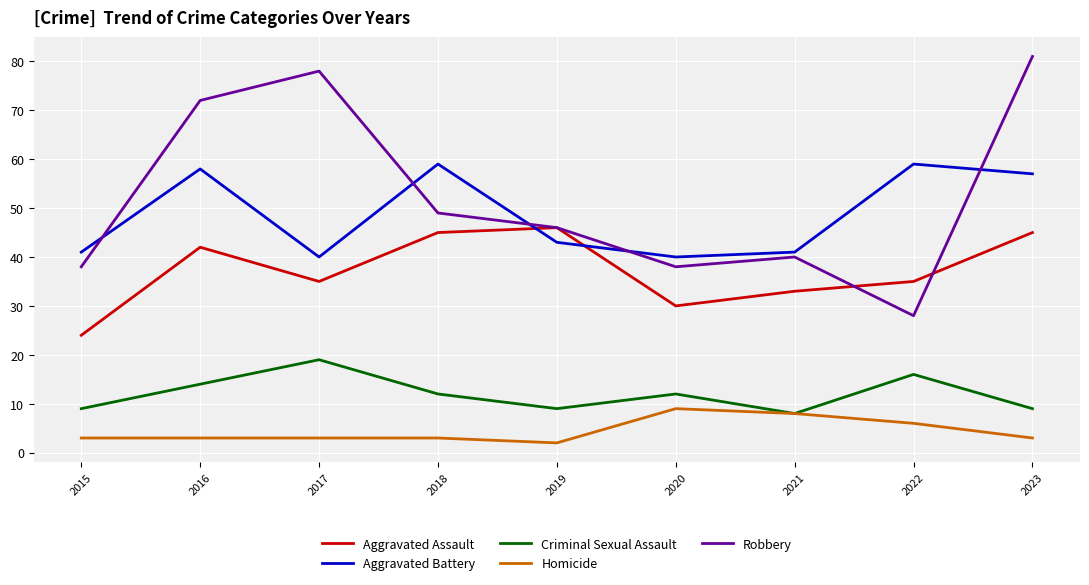

The value of Aggravated Battery at 2019 is 43. True or false?

True